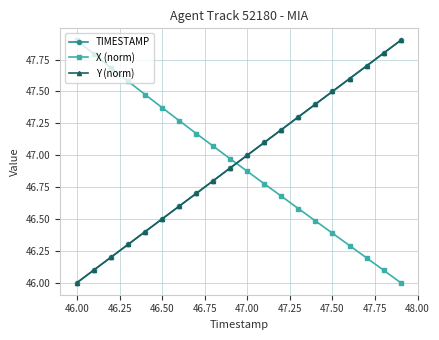

Is this an area chart (filled region under the line)?

No